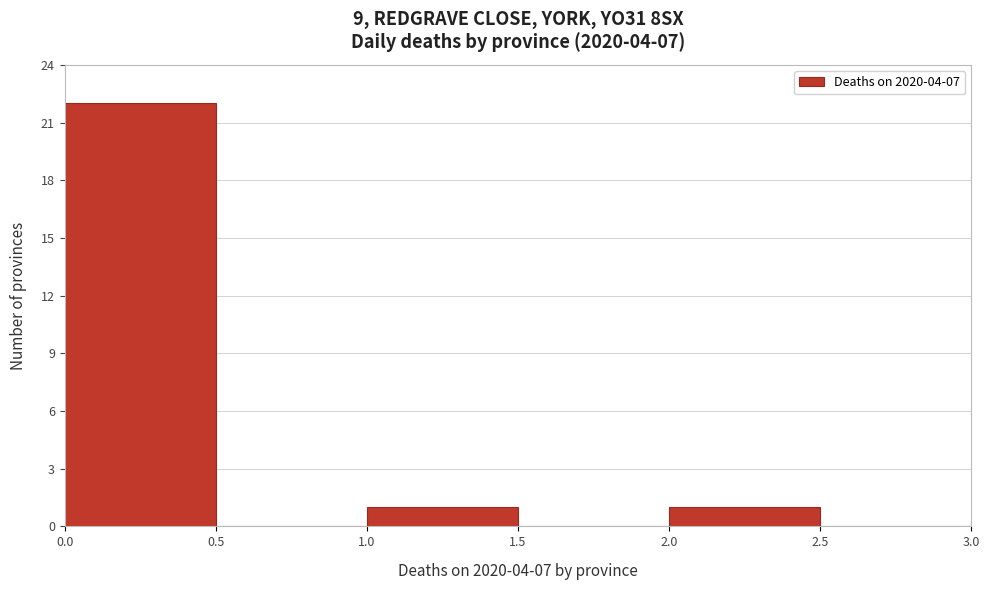

Reading left to right, transcribe this chart: for each bar, give the range it covers on the x-axis and its height. The values are not printed on the chart, so give them approximately, as read against the axis.

0.0 to 0.5: 22
0.5 to 1.0: 0
1.0 to 1.5: 1
1.5 to 2.0: 0
2.0 to 2.5: 1
2.5 to 3.0: 0